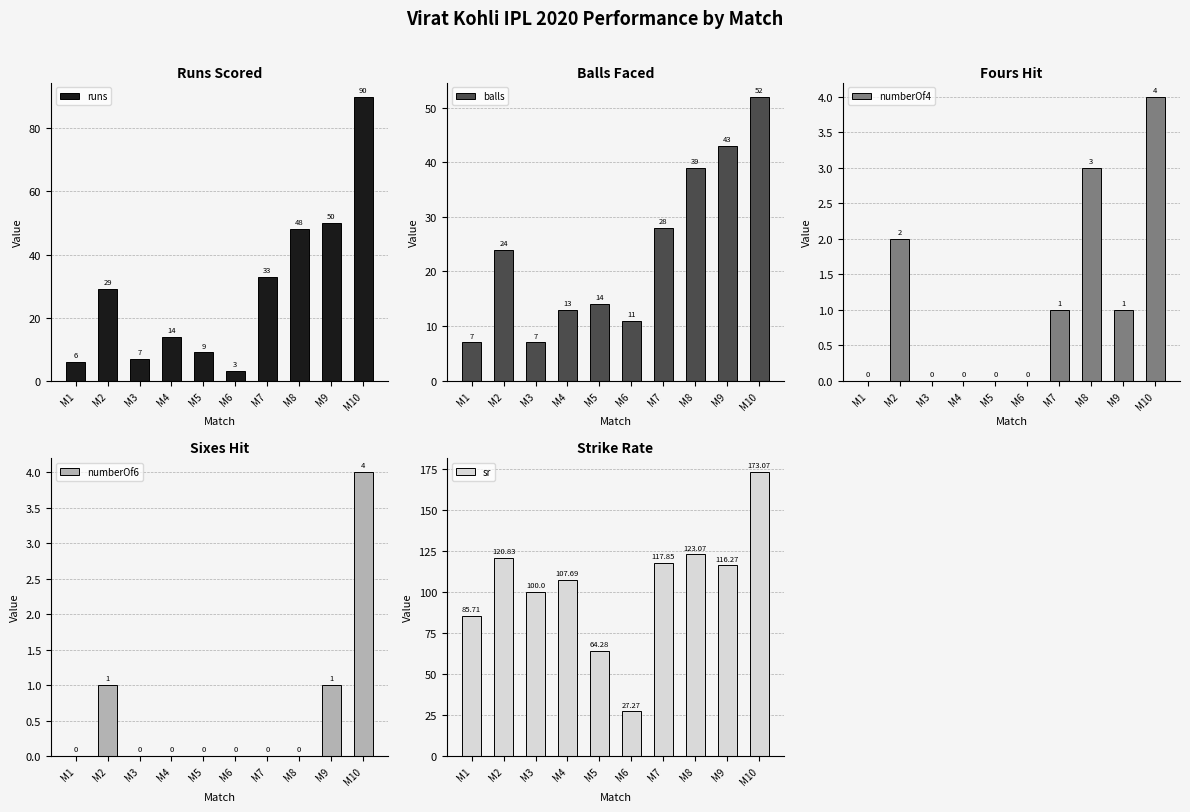

Is it true that runs equals 9.0 at M5?

True